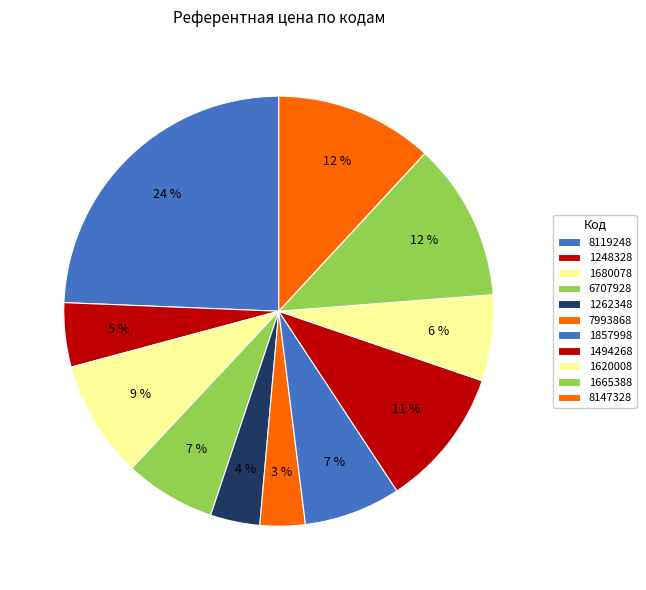

Which has a higher value, 1262348 or 1248328?

1248328